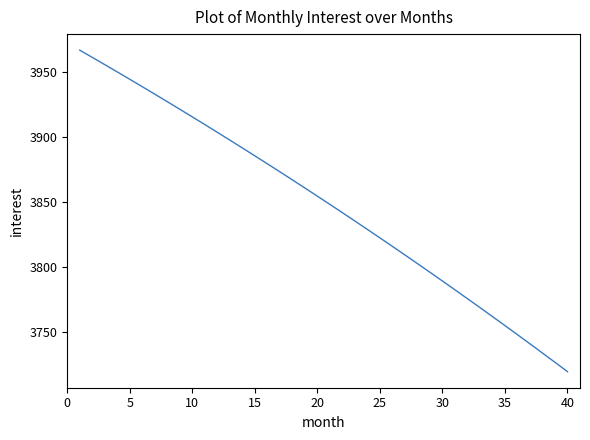

How many values exceed 3854?

20